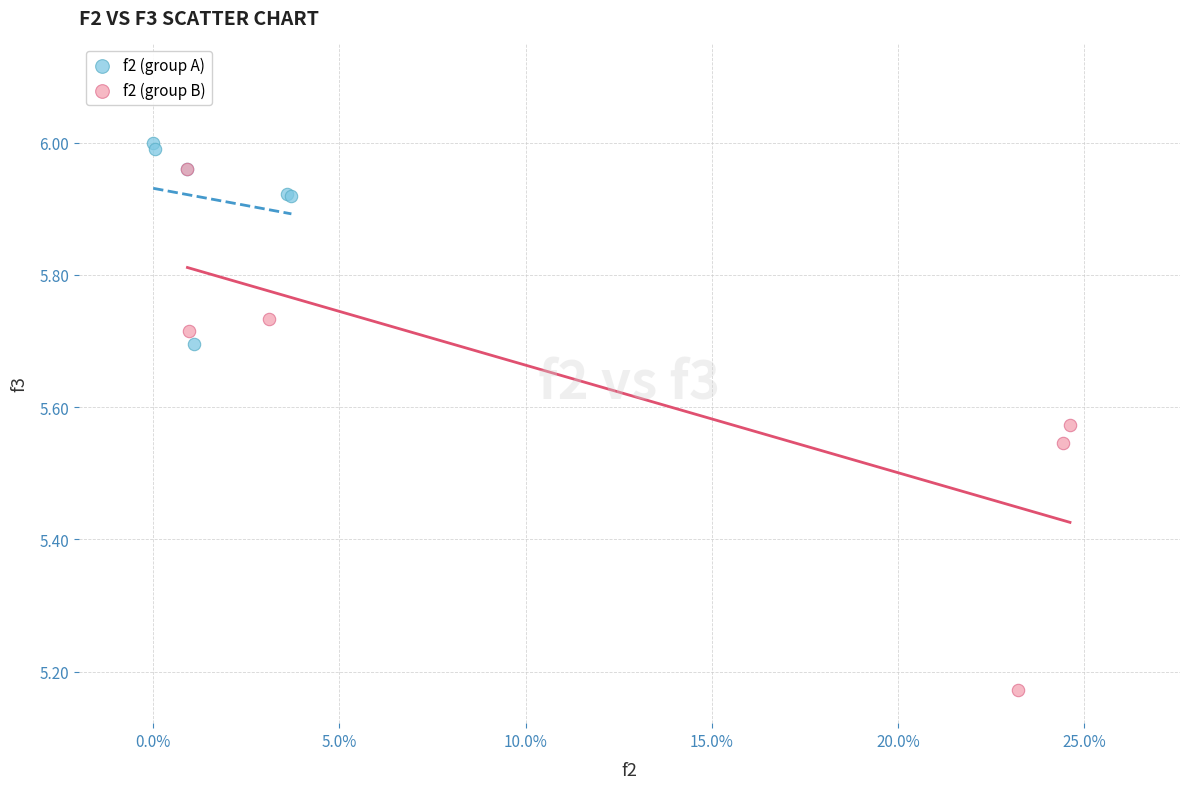

Which series contains the lowest Y value?

f2 (group B)